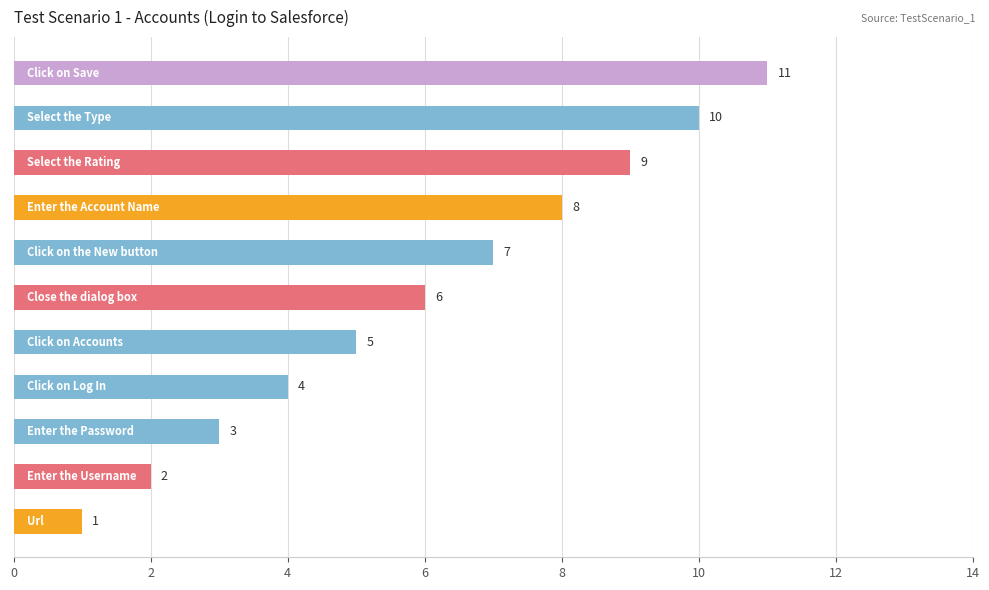

Count the values in the range 3 to 9.

7